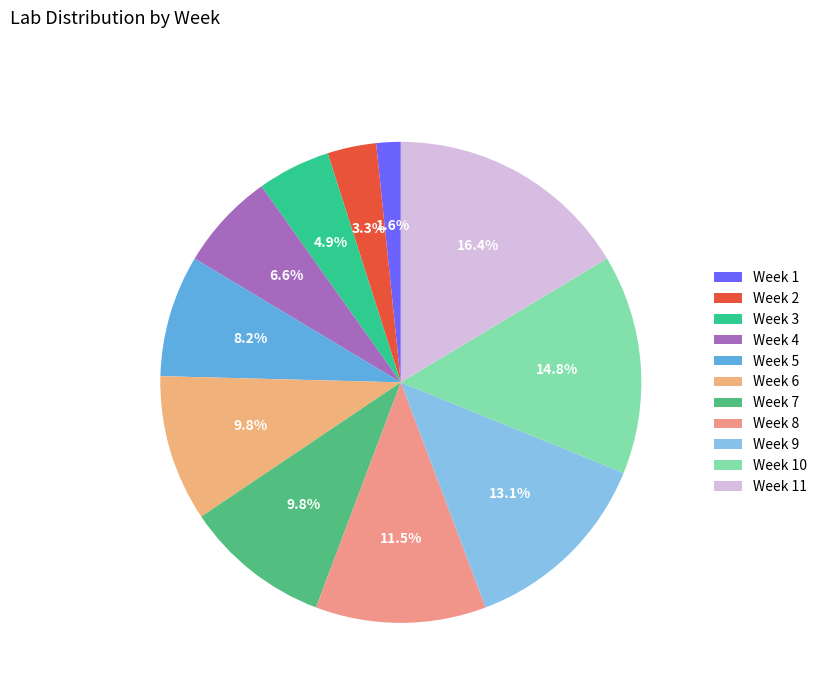

Which slice is the largest?

Week 11